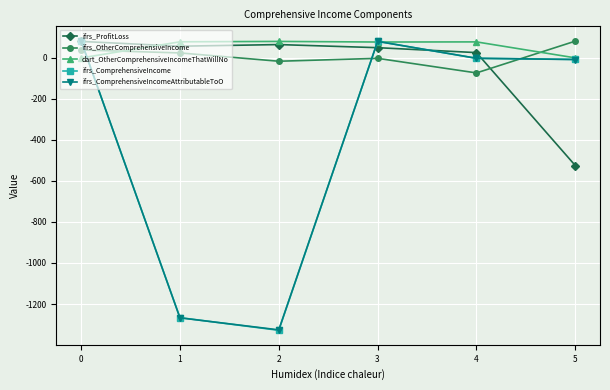

Which series has the largest total across all categories?

dart_OtherComprehensiveIncomeThatWillNo